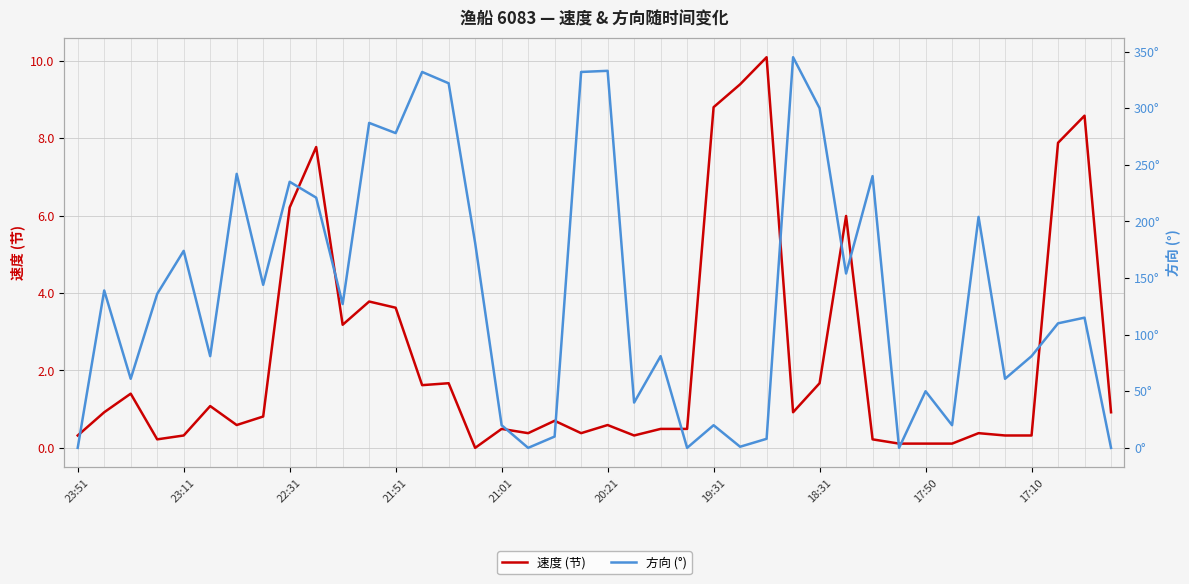

What is the difference between the 方向 (°) values at 21:51 and 13?

196.0